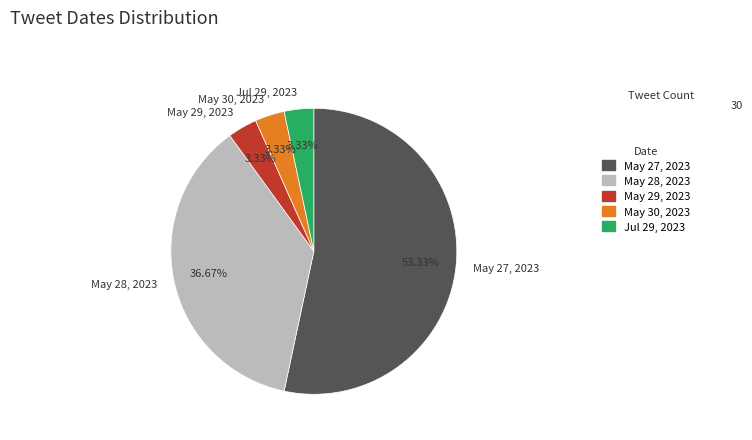

Count the number of slices in the pie.

5